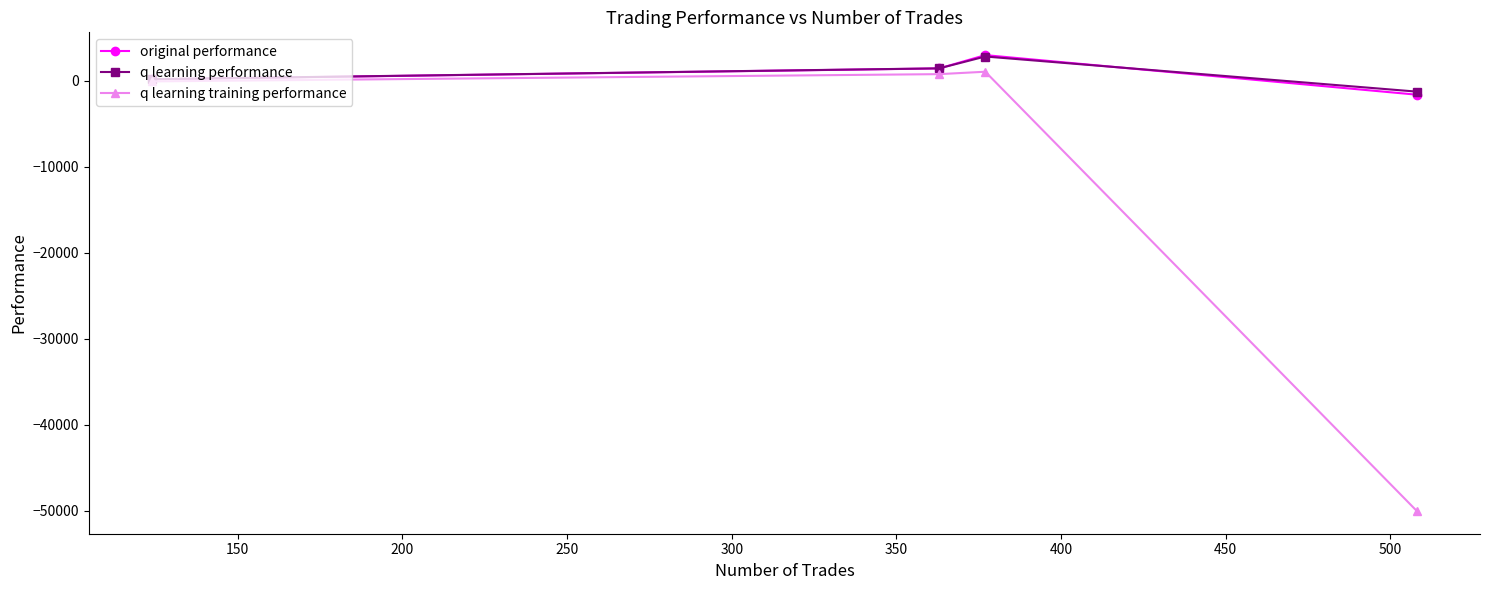

True or false: q learning performance has more than 2 interior local peaks.

False